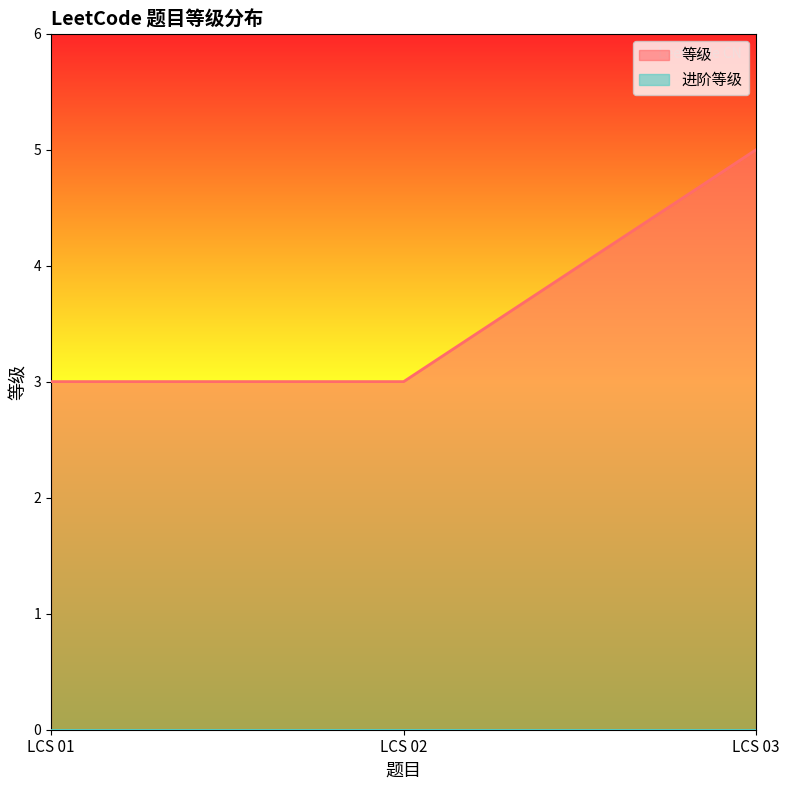

What is the value of the 2nd point from the left?

3